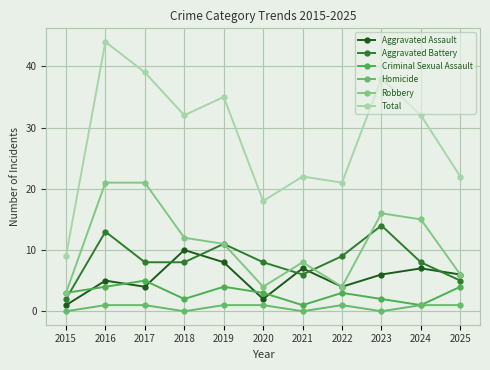

Is it true that Aggravated Battery equals 11 at 2021?

False